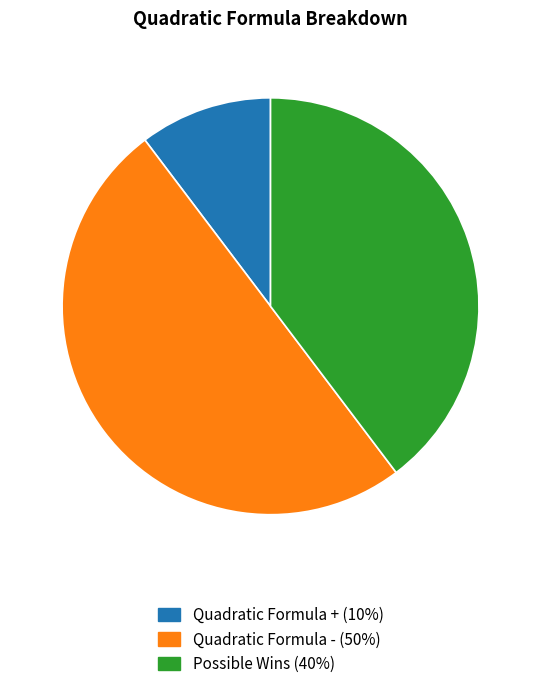

How many segments does this pie chart have?

3